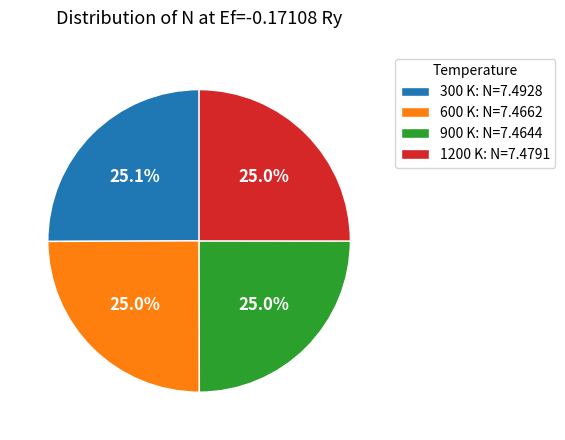

What portion of the pie excludes 1200 K?

75.0%